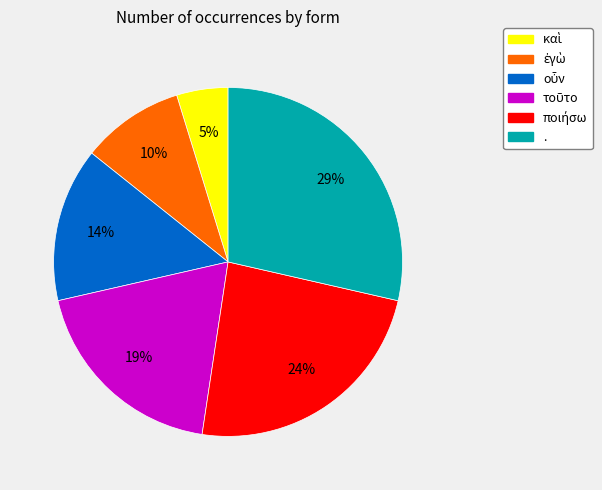

To the nearest percent, what is the average slice percentage?

17%